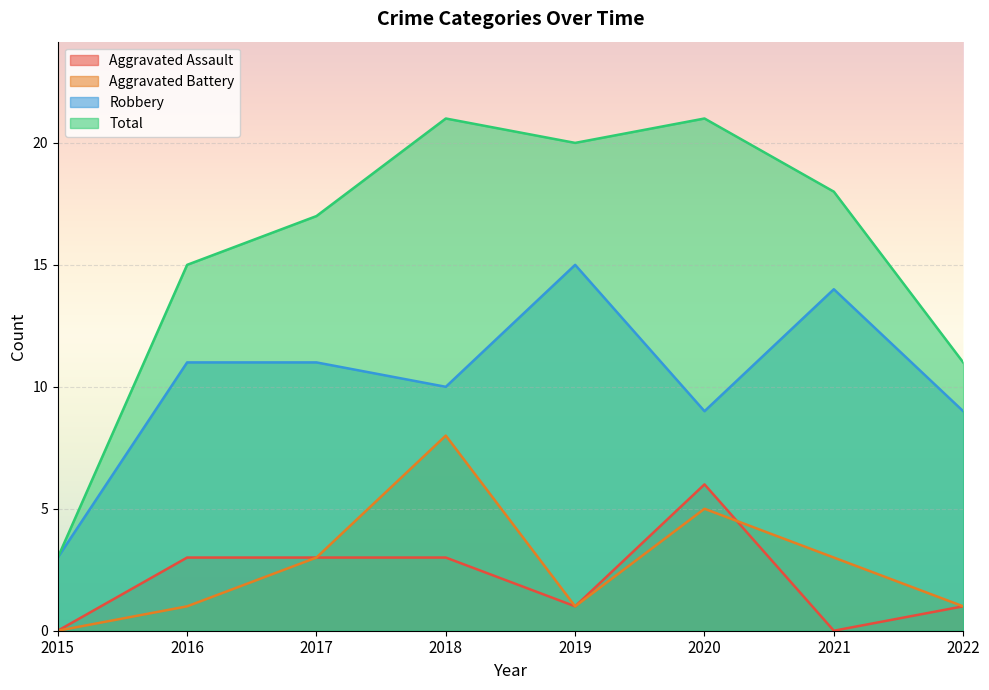

What is the maximum value for Robbery?

15